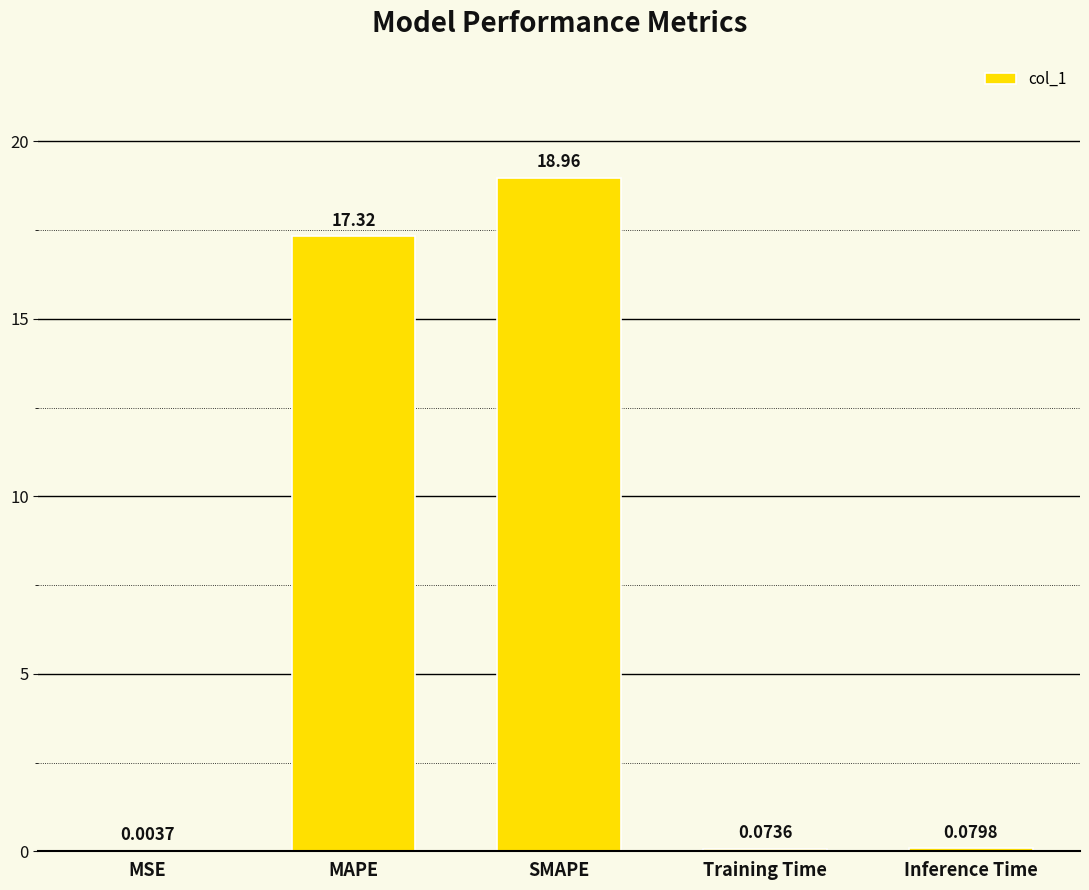

At which label is the value closest to 9?

MAPE